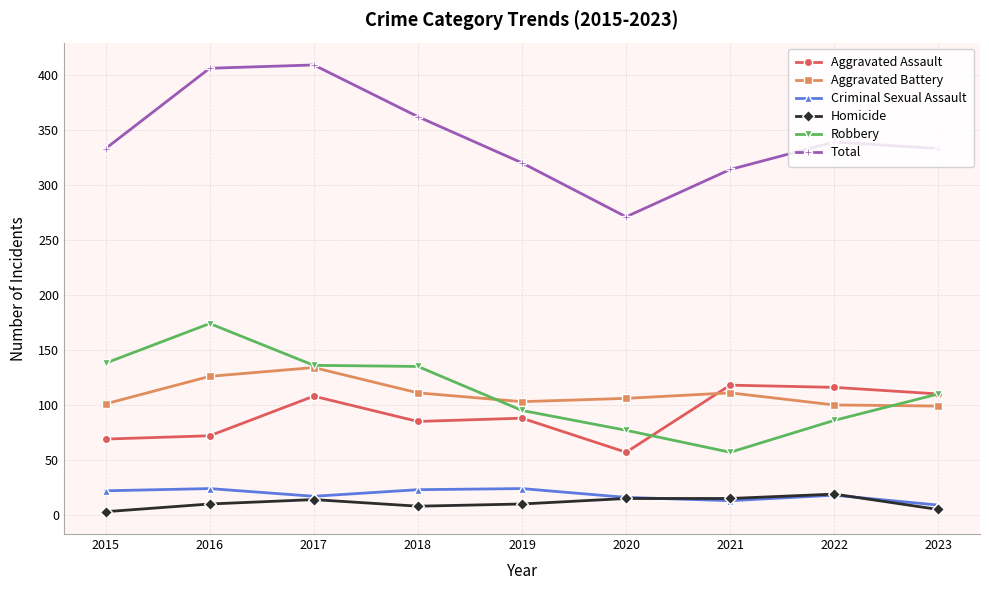

What is the value of the Total point at the 2nd from the left?

406